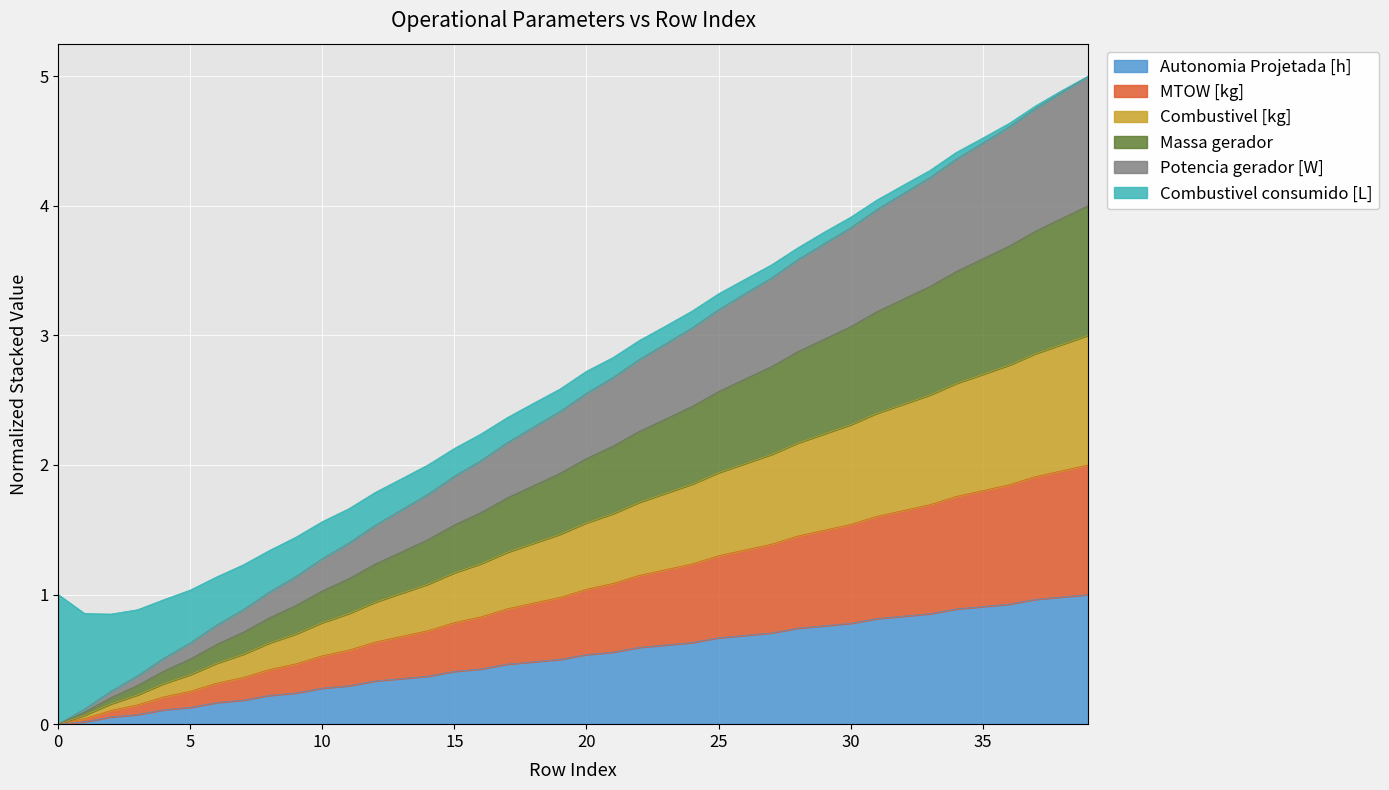

What is the maximum value for Autonomia Projetada [h]?

1.0